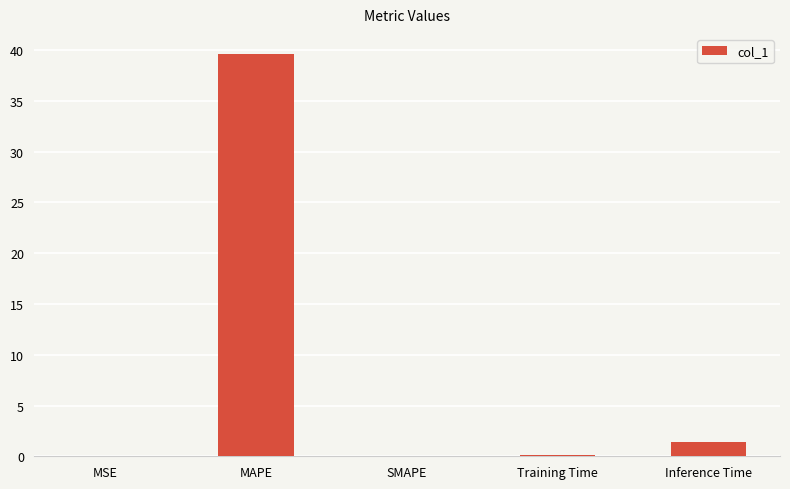

True or false: the data shows 0.0 at SMAPE.

True